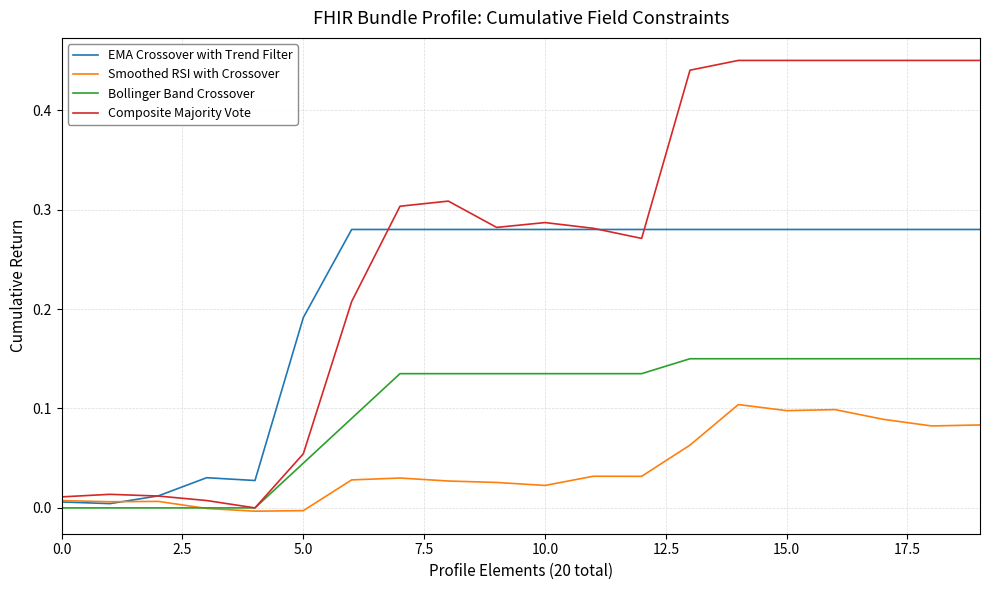

Which series has the widest spread of values?

Composite Majority Vote